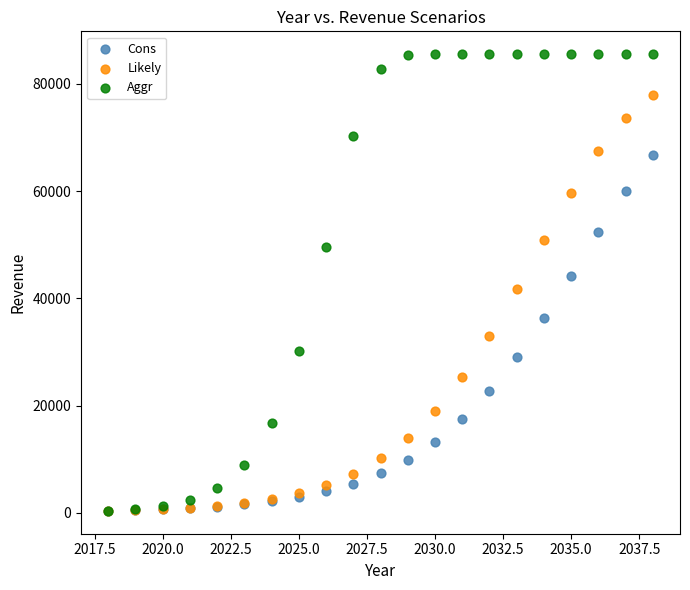

Which series has the largest Y range (max minus min)?

Aggr